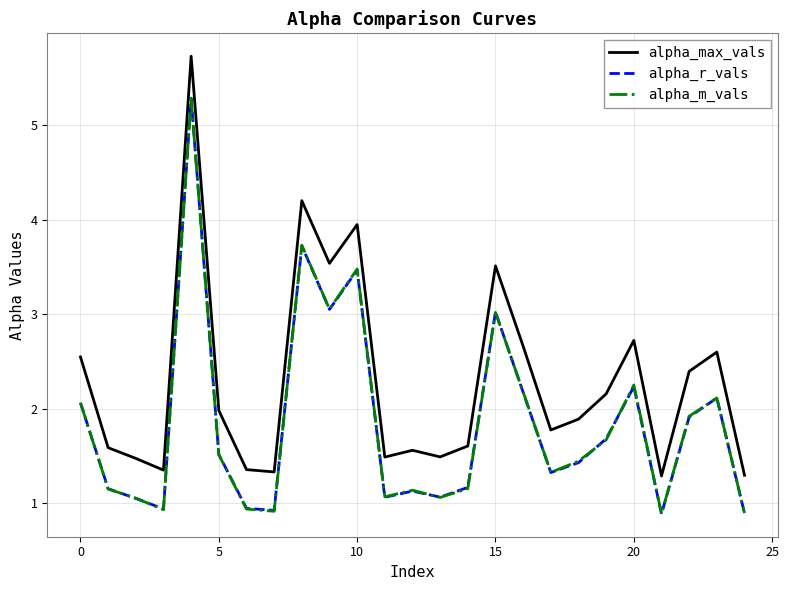

What is the minimum value shown in the chart?

0.9